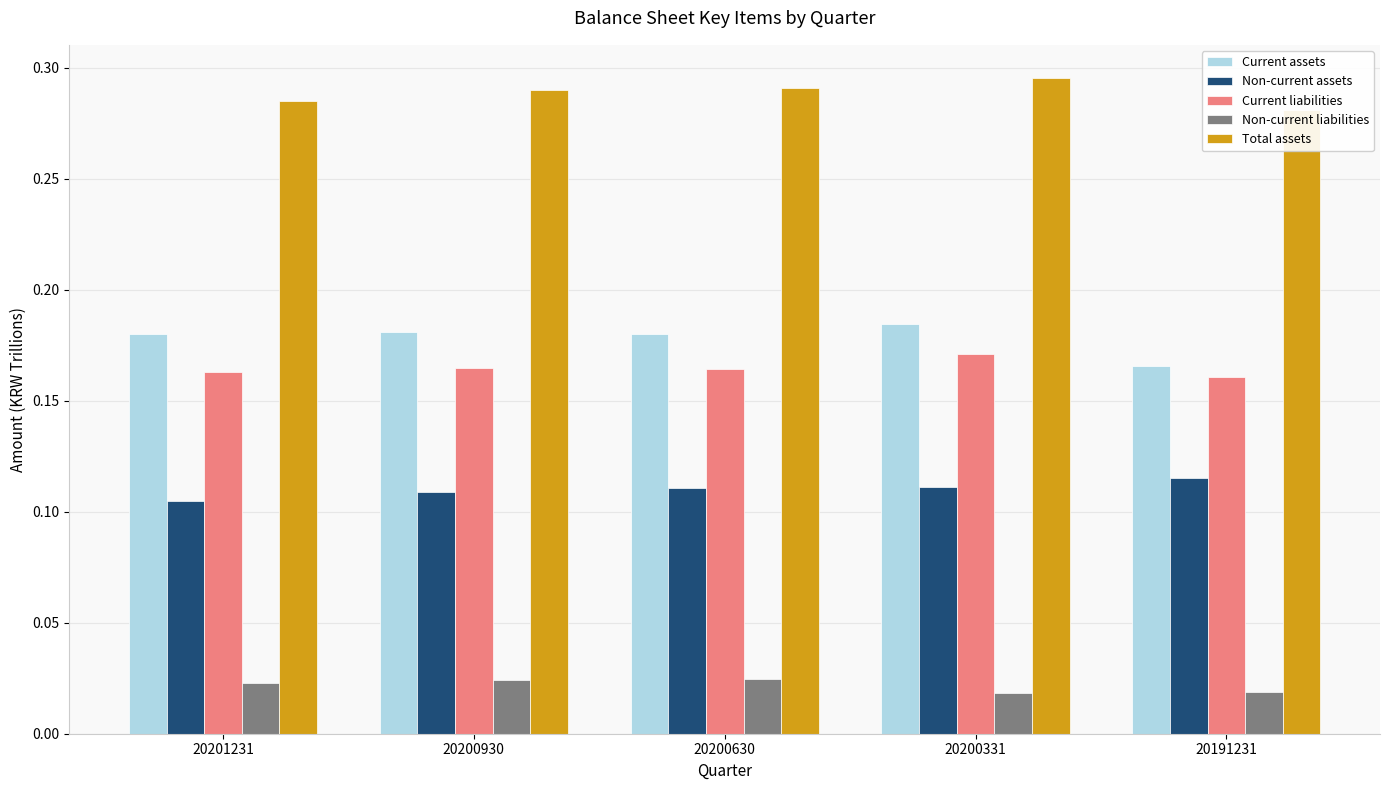

Reading left to right, extract all data points from this chart.

Current assets: 20201231=0.2	20200930=0.2	20200630=0.2	20200331=0.2	20191231=0.2
Non-current assets: 20201231=0.1	20200930=0.1	20200630=0.1	20200331=0.1	20191231=0.1
Current liabilities: 20201231=0.2	20200930=0.2	20200630=0.2	20200331=0.2	20191231=0.2
Non-current liabilities: 20201231=0.0	20200930=0.0	20200630=0.0	20200331=0.0	20191231=0.0
Total assets: 20201231=0.3	20200930=0.3	20200630=0.3	20200331=0.3	20191231=0.3